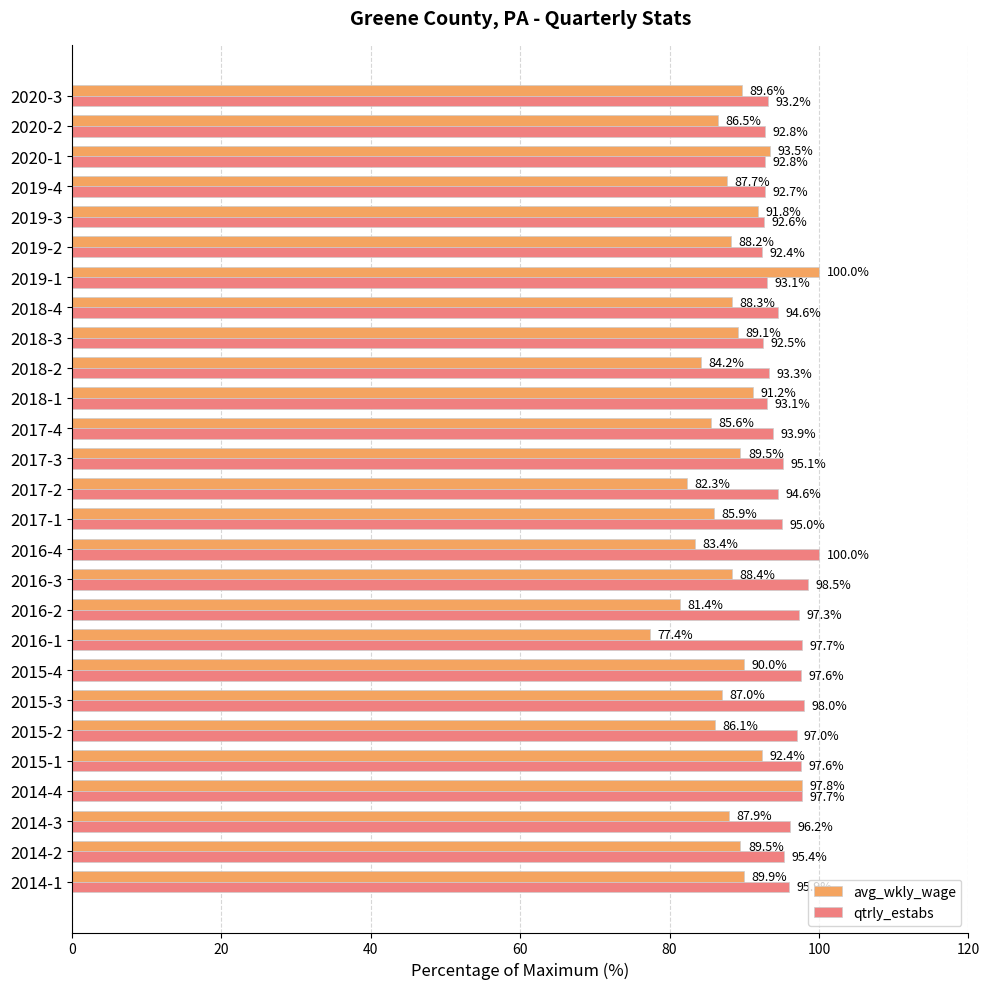

At which label does avg_wkly_wage reach its peak?

2019-1